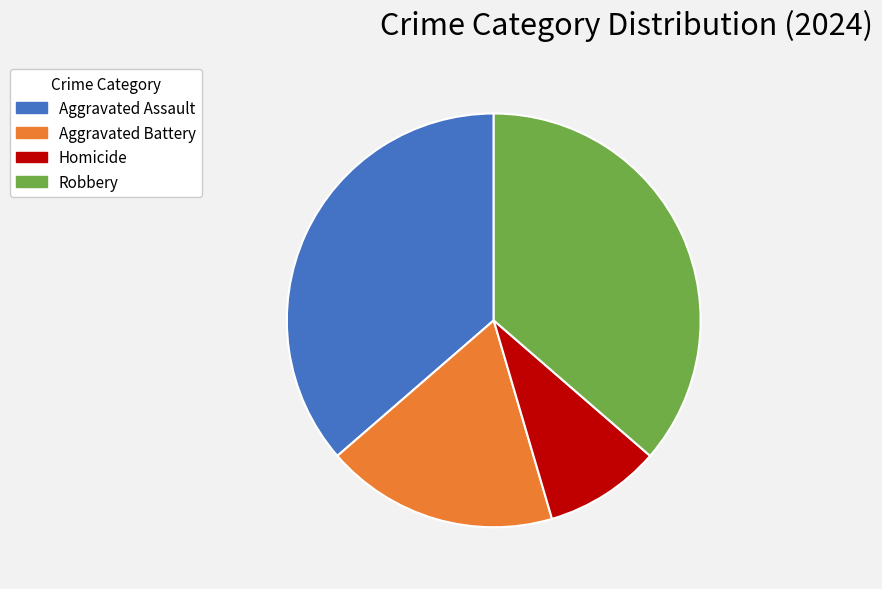

True or false: Robbery accounts for 30% of the total.

False